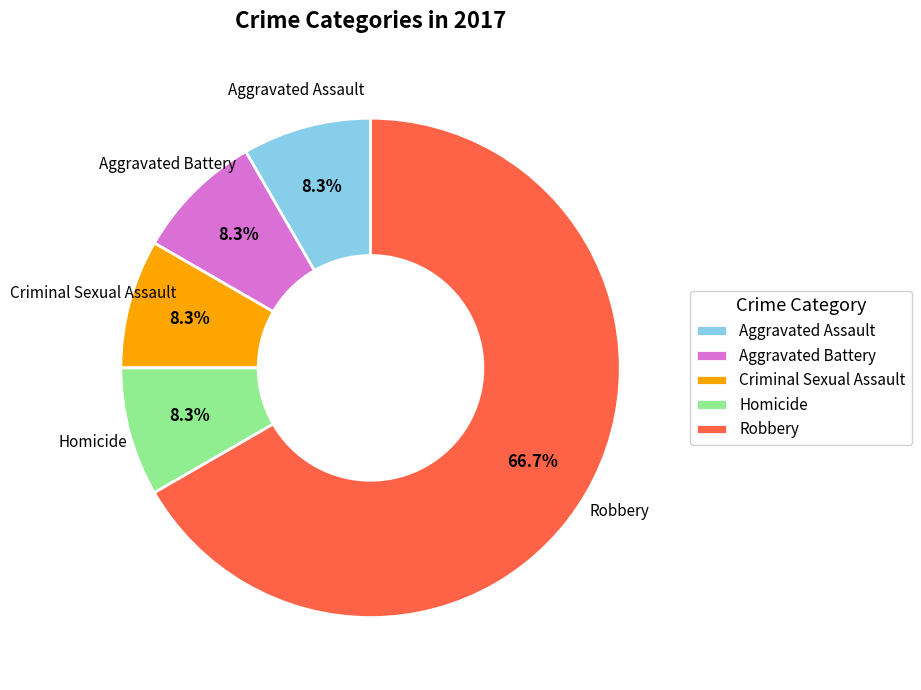

What percentage is NOT represented by Criminal Sexual Assault?

91.7%